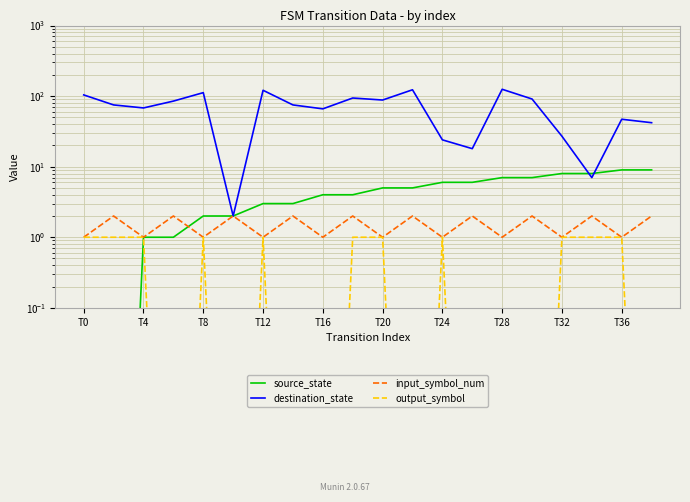

At which category does the chart reach its minimum across all series?

T0